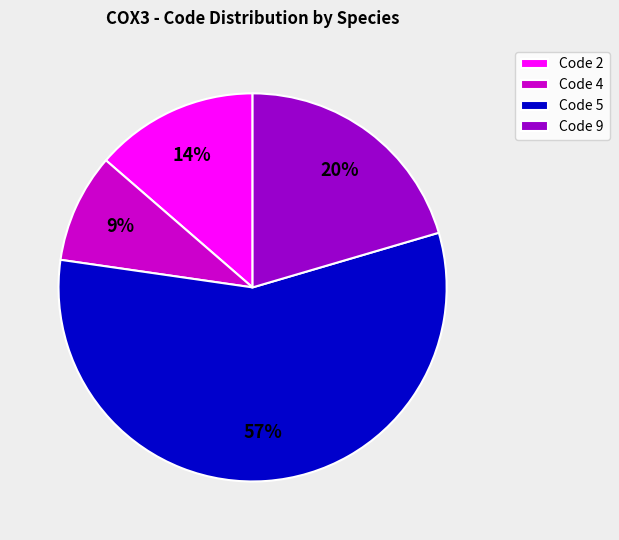

Do Code 2 and Code 4 together represent more than half of the pie?

No